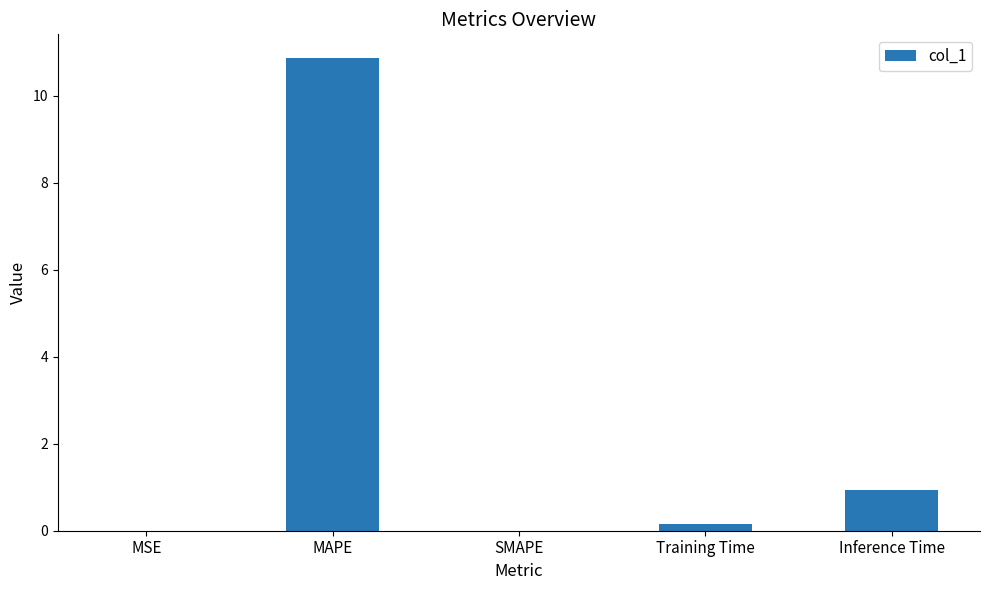

What is the approximate value at Inference Time?

0.9